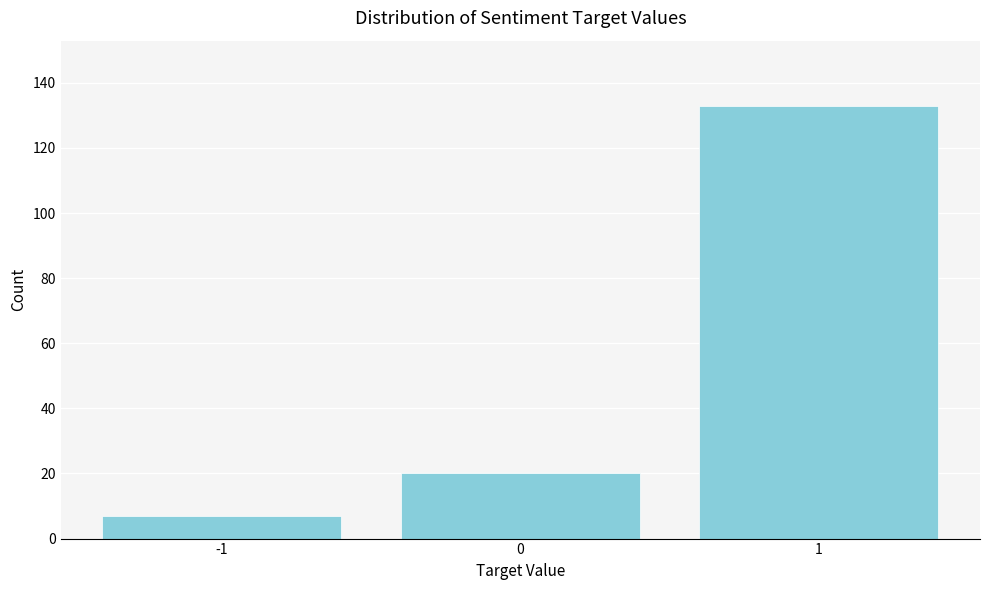

Reading left to right, list every bar in this chart as the range it spans on the x-axis followed by its height. The values are not printed on the chart, so give them approximately, as read against the axis.

-1.5 to -0.5: 8
-0.5 to 0.5: 20
0.5 to 1.5: 134